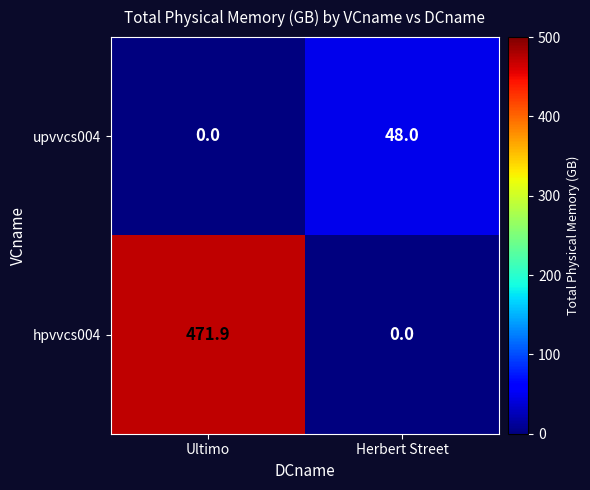

Which series has the widest spread of values?

hpvvcs004